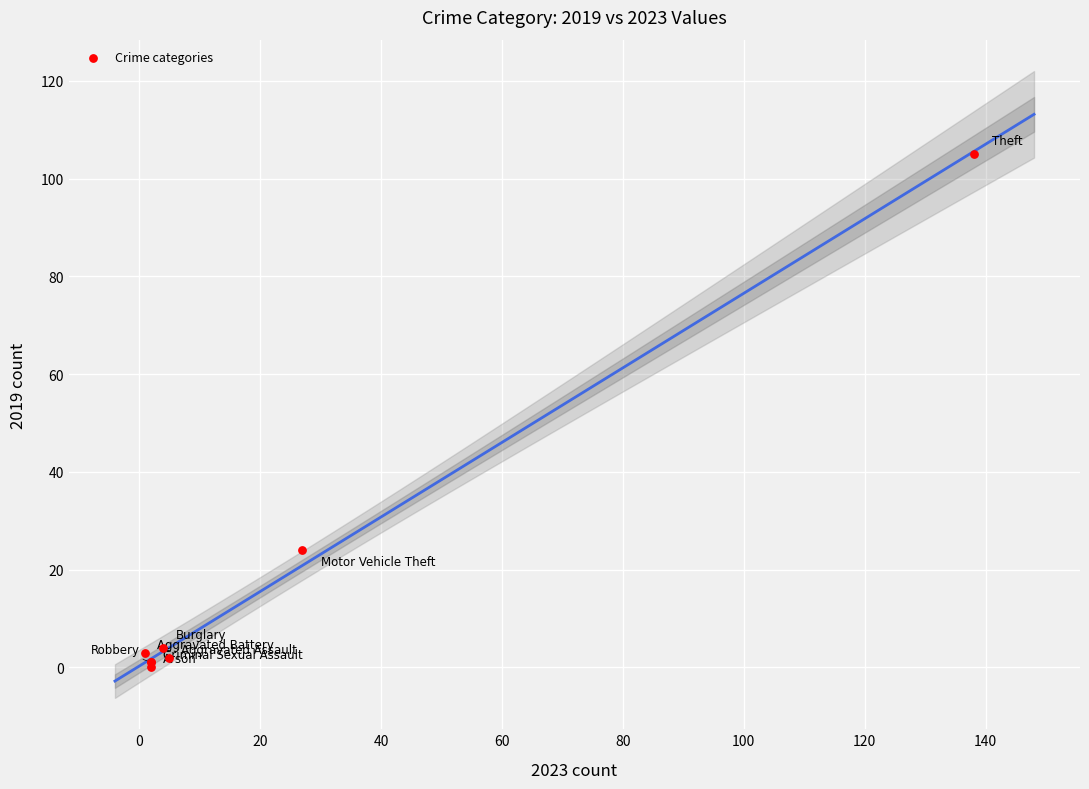

What Y value in the scatter plot is closest to 52?

24